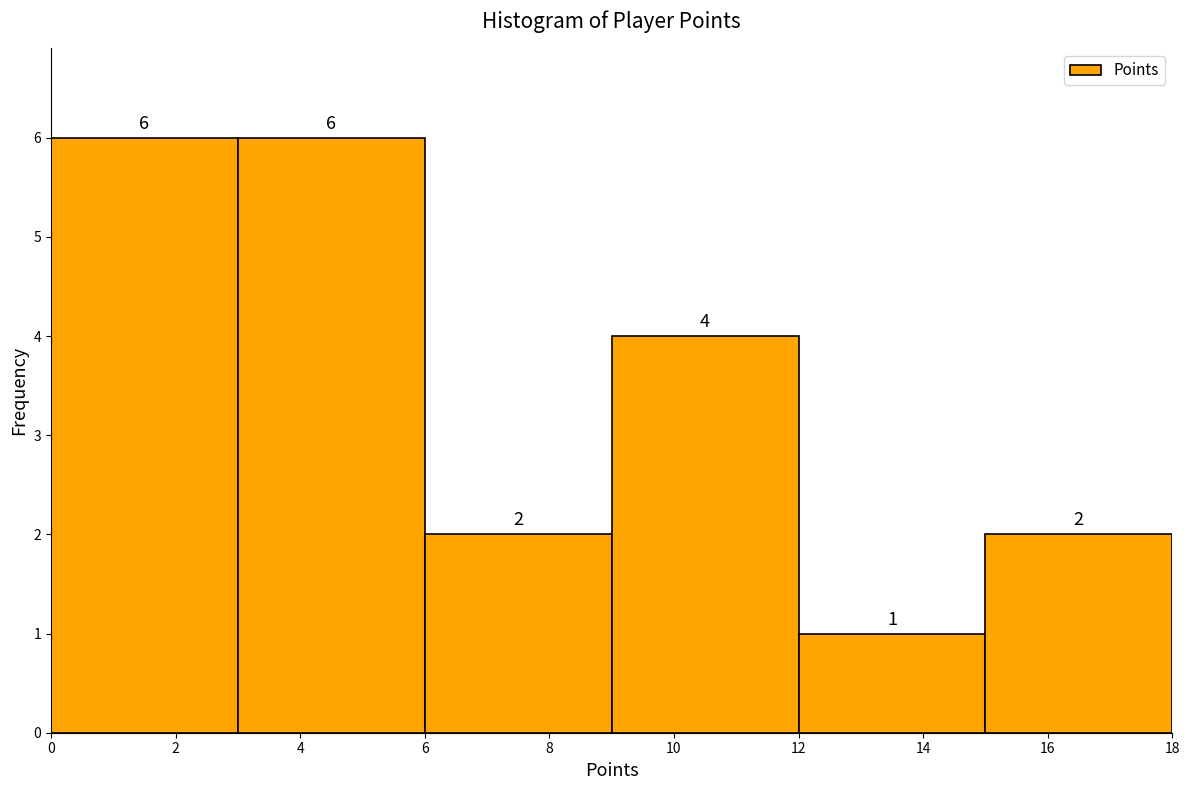

Reading left to right, transcribe this chart: for each bar, give the range it covers on the x-axis and its height.

0 to 3: 6
3 to 6: 6
6 to 9: 2
9 to 12: 4
12 to 15: 1
15 to 18: 2